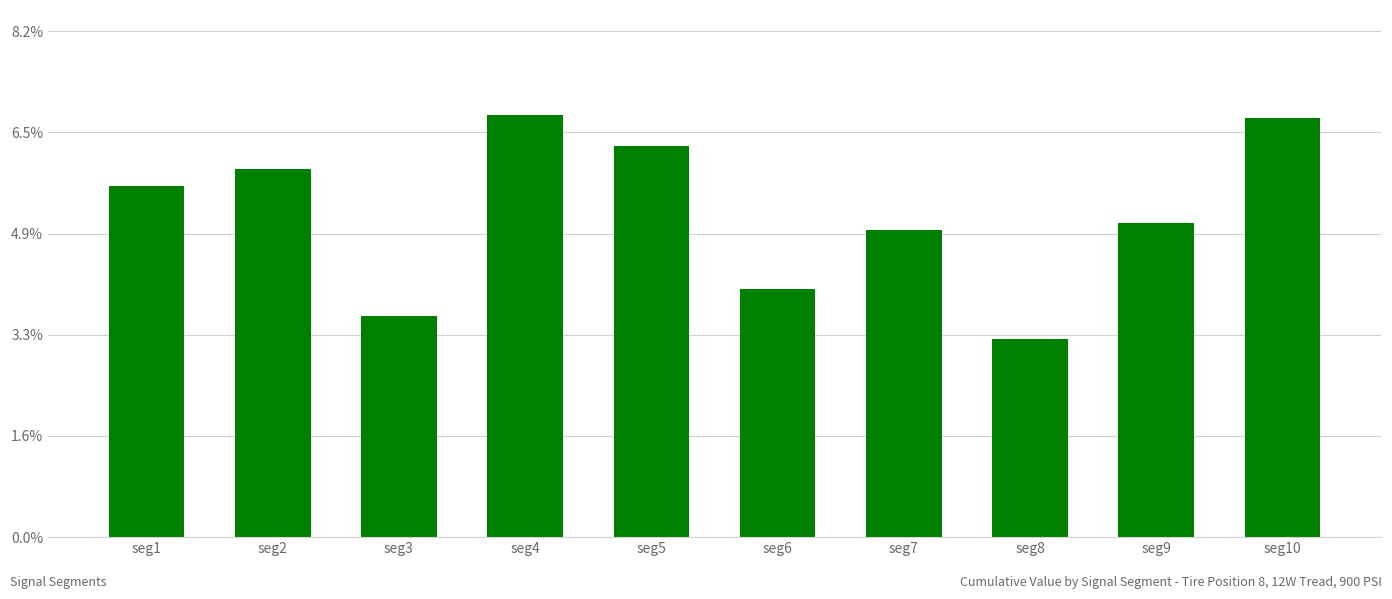

Where is the data nearest to the value 0?

seg8